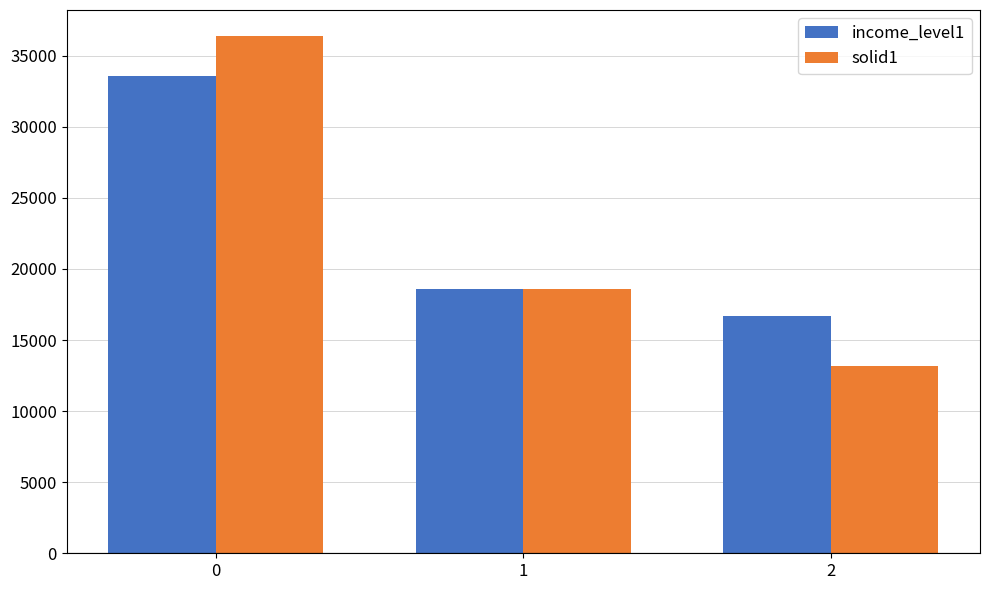

What is the average value of the solid1 series?

22718